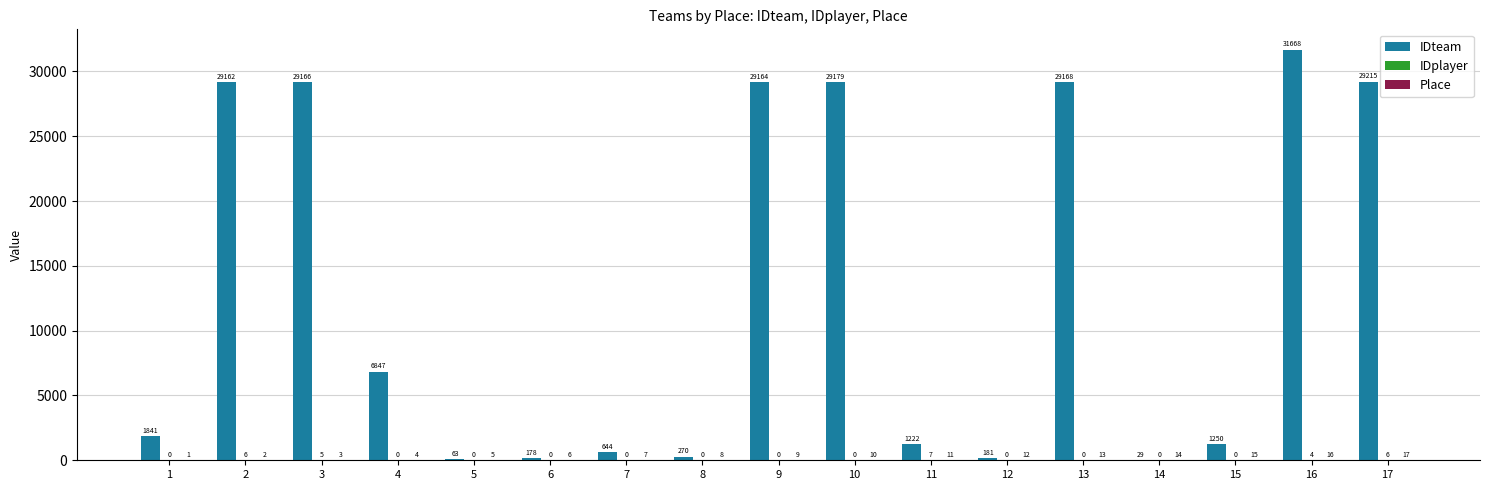

Which category has the highest value across all series?

16